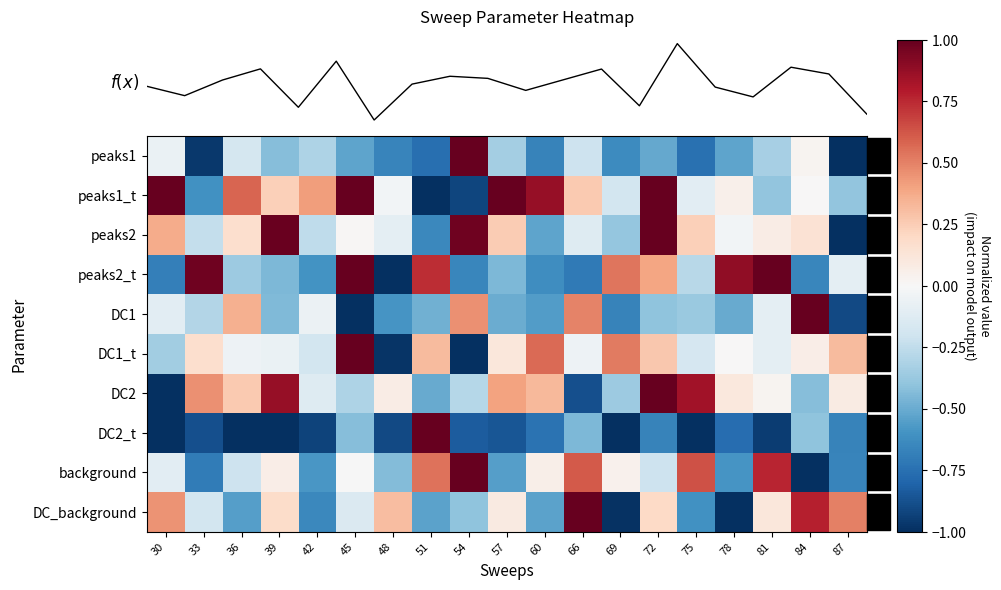

What value does the DC1_t series have at 69?

0.5